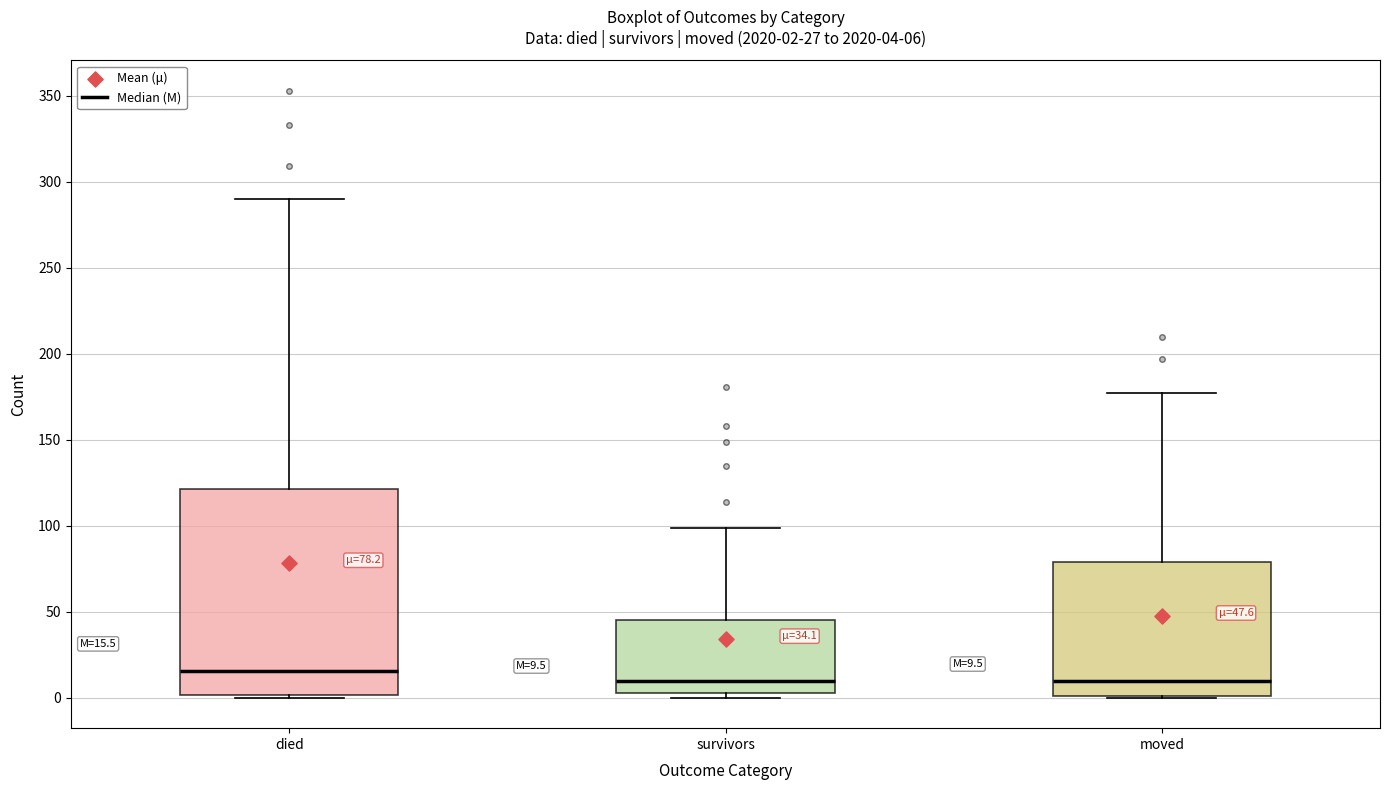

Which box has the highest median line?

died